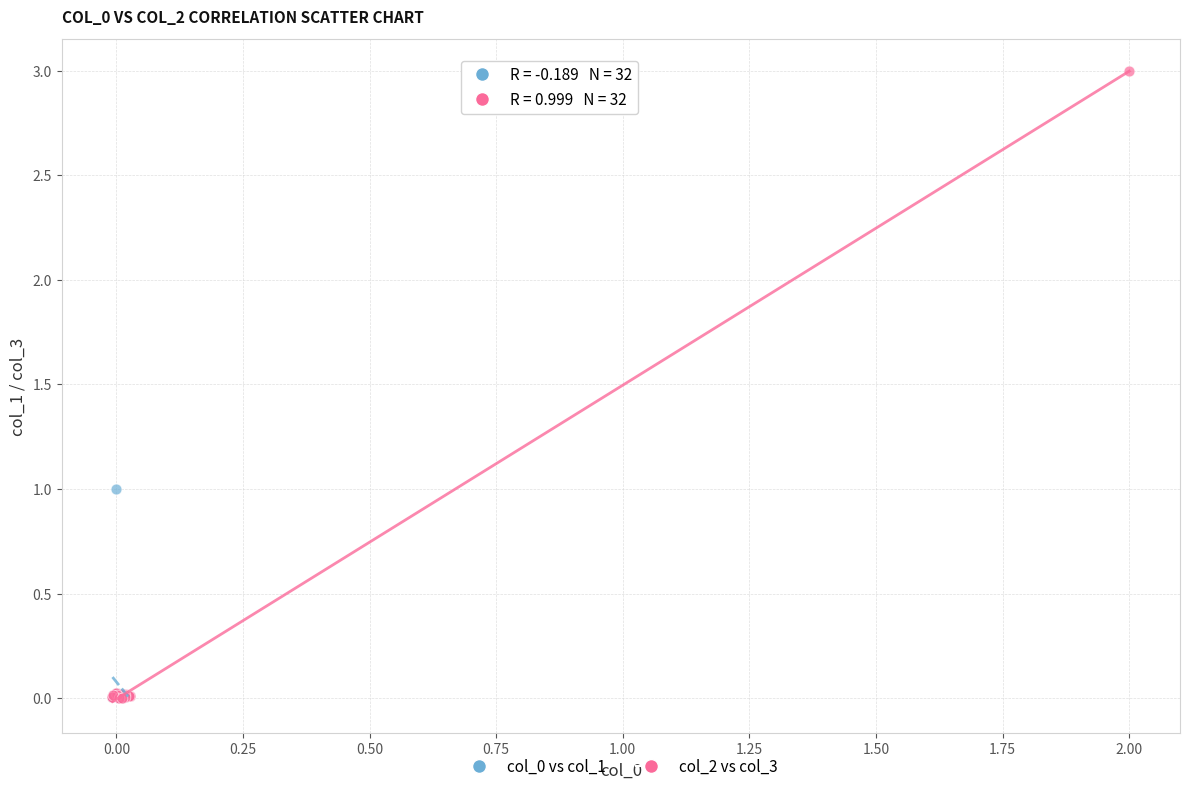

Which series reaches the maximum Y coordinate?

col_2 vs col_3